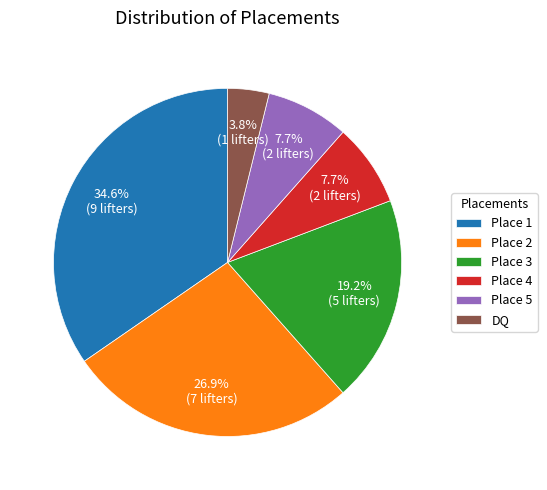

What is the smallest slice in the pie chart?

DQ